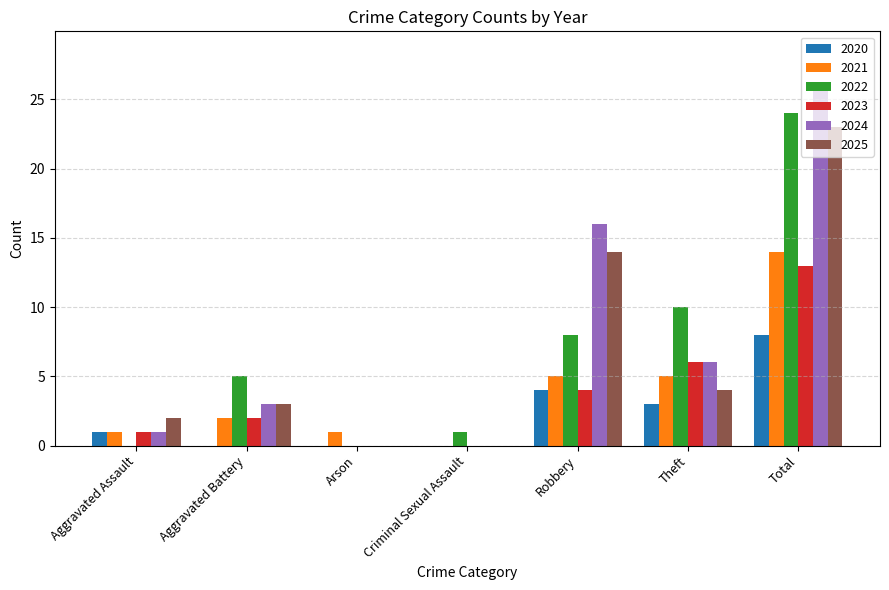

What is the difference between the 2022 values at Theft and Arson?

10